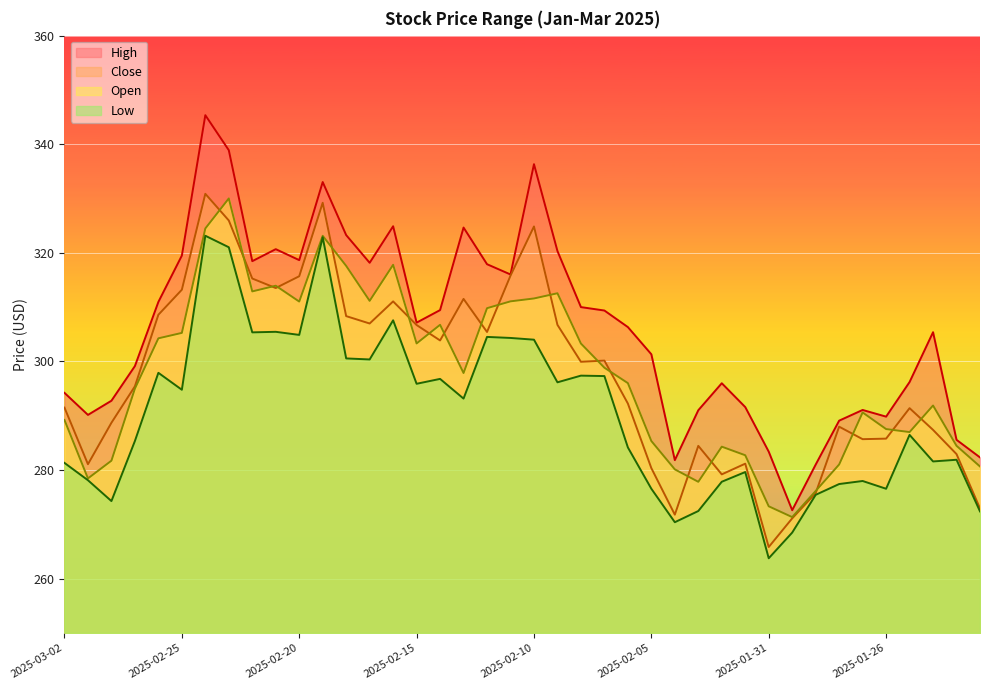

What is the spread (max minus min) of values at 2025-02-15?

11.3